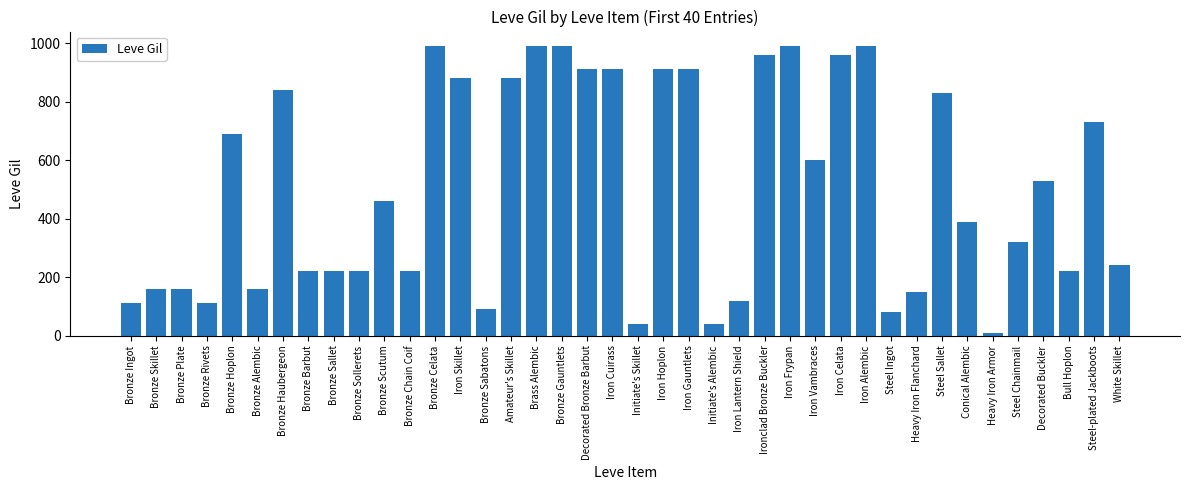

Read the value at Brass Alembic, to the nearest 100.

1000